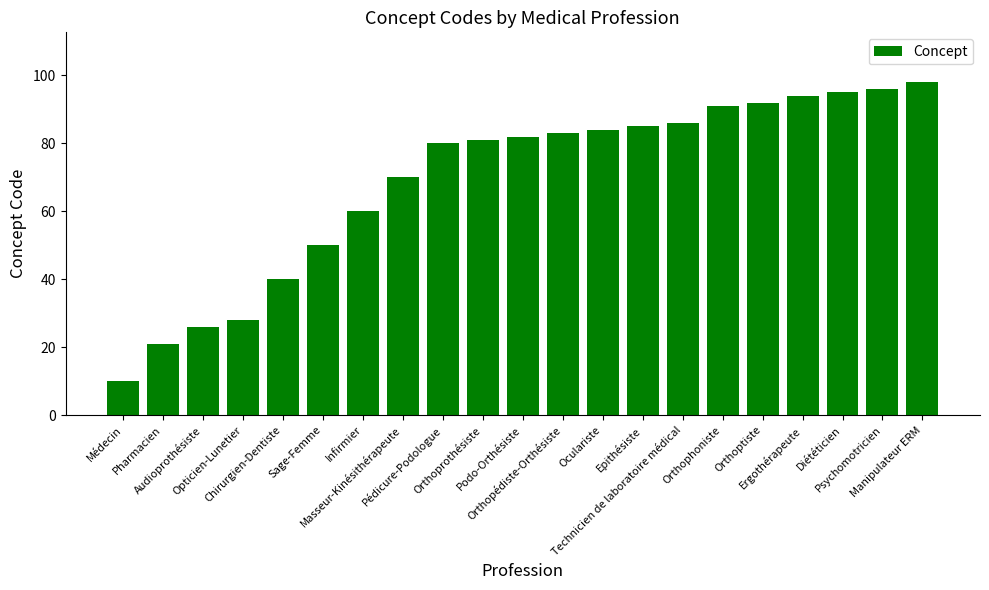

Reading left to right, list all the values displayed in this chart.

10	21	26	28	40	50	60	70	80	81	82	83	84	85	86	91	92	94	95	96	98